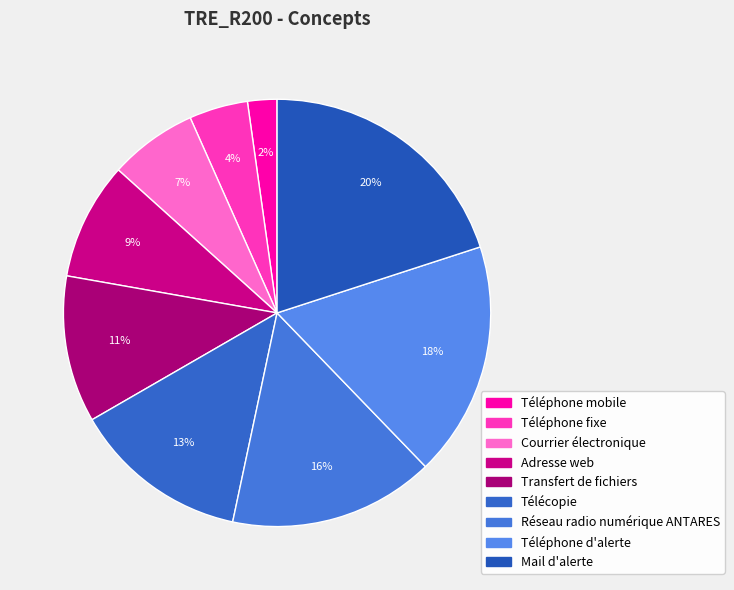

How many segments does this pie chart have?

9